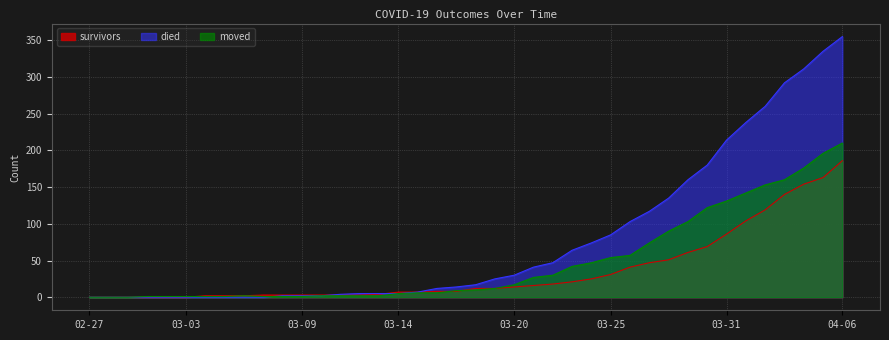

List the series in order of their overall mean, lowest first.

survivors, moved, died